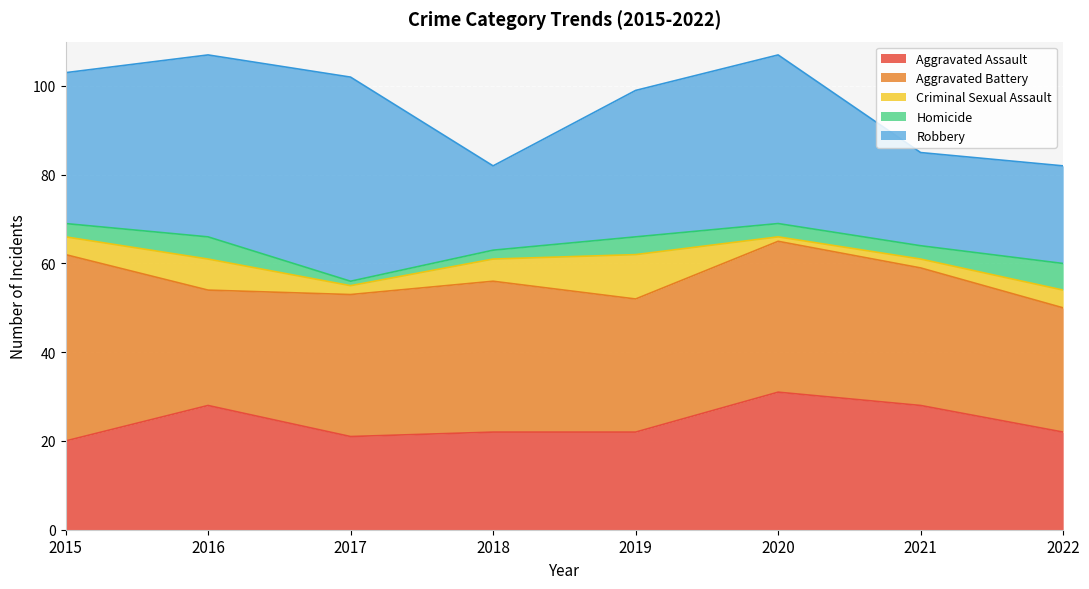

What is the value of the Criminal Sexual Assault point at the 2nd from the left?

7